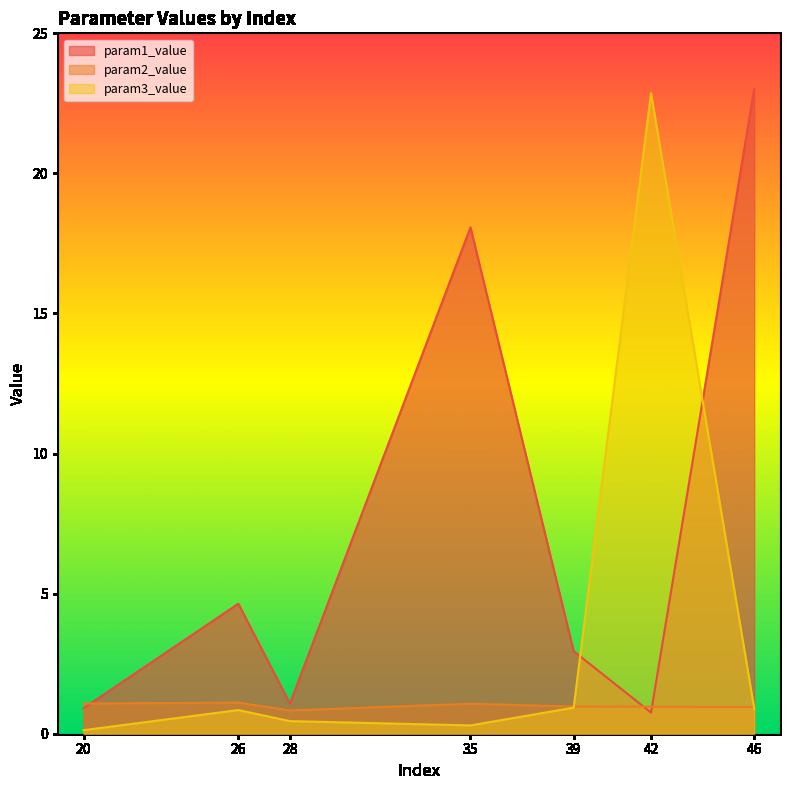

What is the difference between the highest and lowest values at 42?

22.1